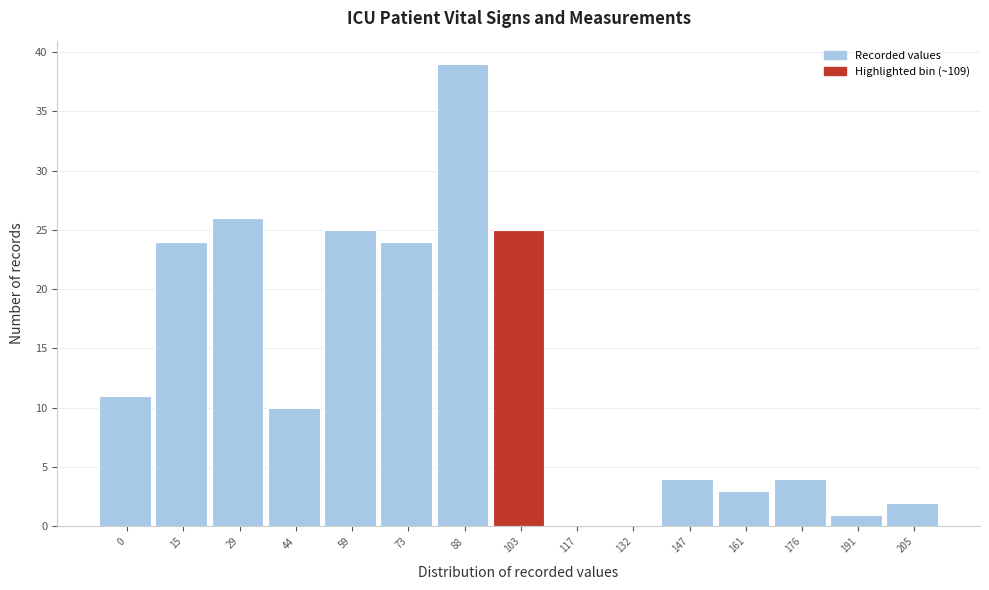

Reading left to right, extract all data points from this chart.

0=11	15=24	29=26	44=10	59=25	73=24	88=39	103=25	117=0	132=0	147=4	161=3	176=4	191=1	205=2